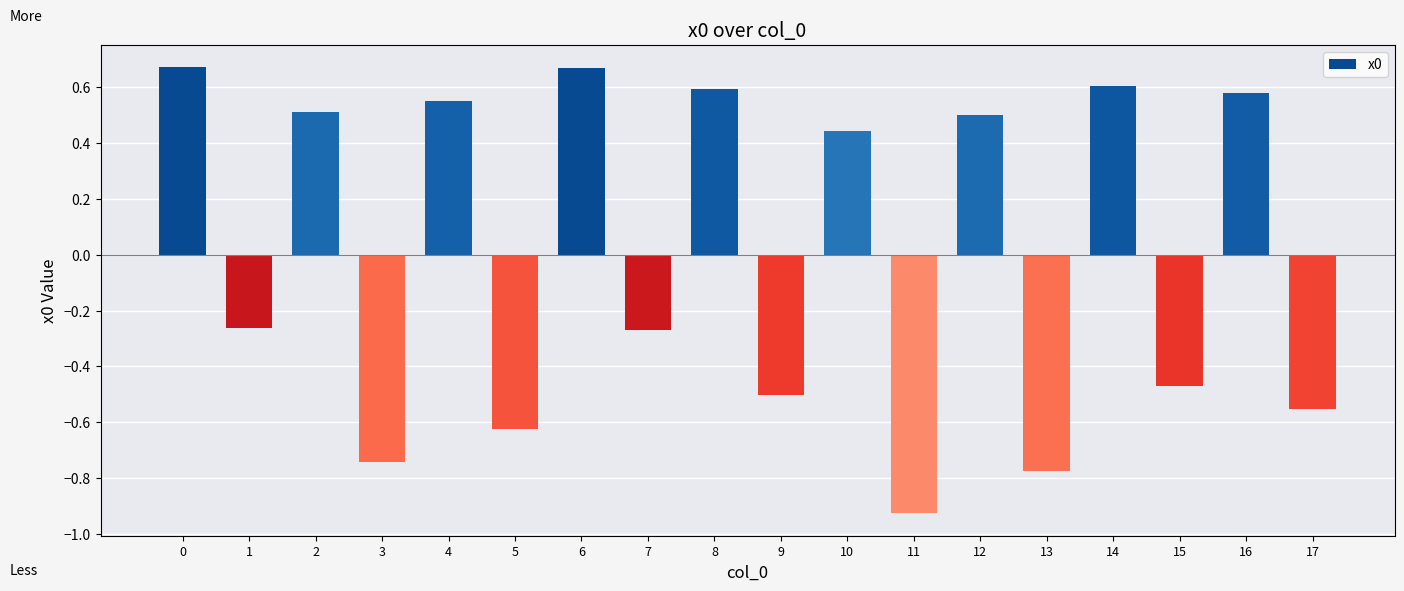

True or false: the data shows -0.3 at 11.

False